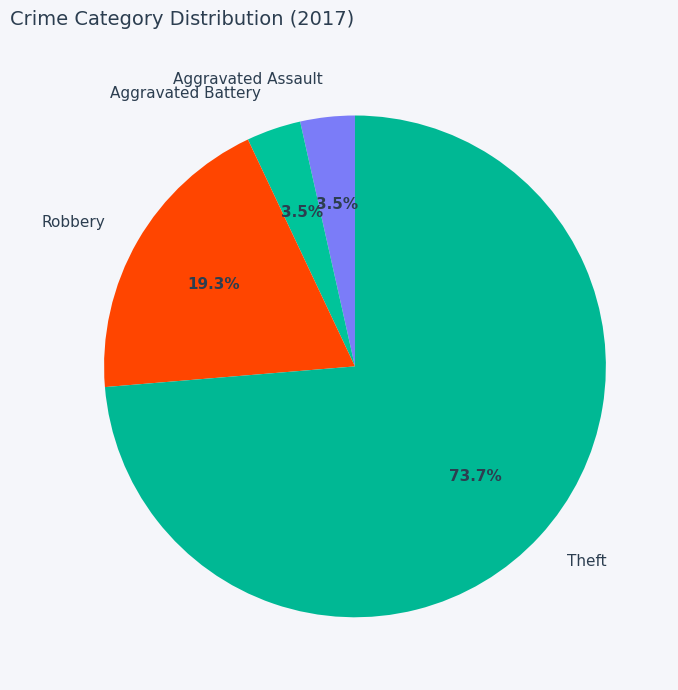

What percentage do Robbery and Aggravated Assault together represent?

22.8%